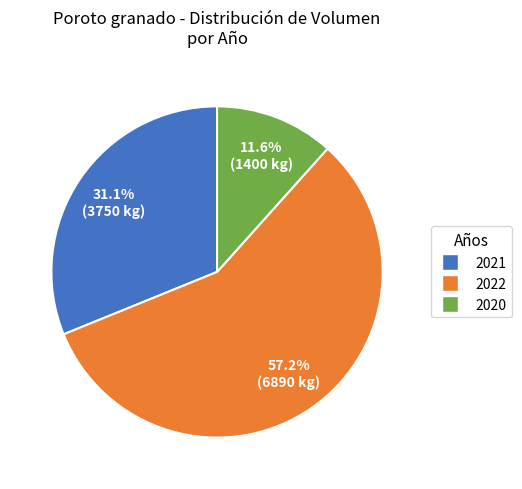

To the nearest percent, what is the average slice percentage?

33%